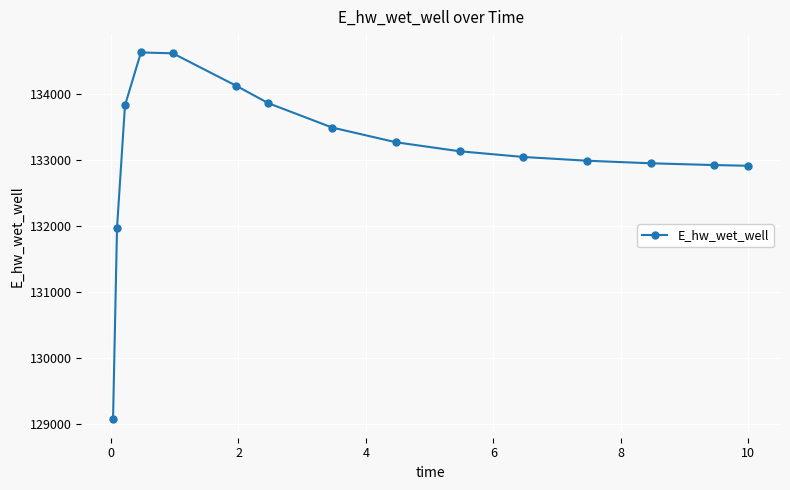

How many lines are shown in the chart?

1